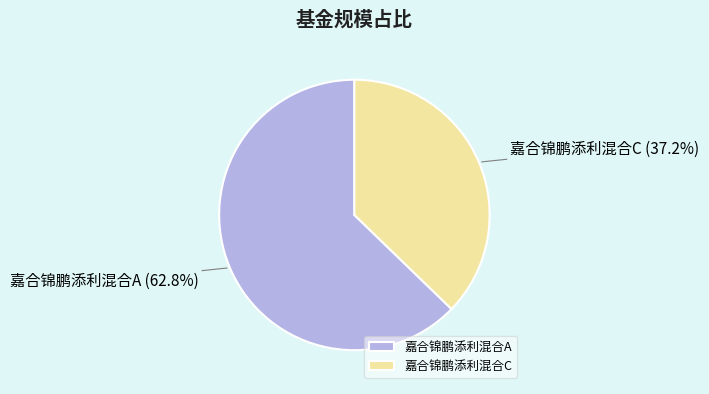

Is it true that 嘉合锦鹏添利混合C is 37% of the pie?

True